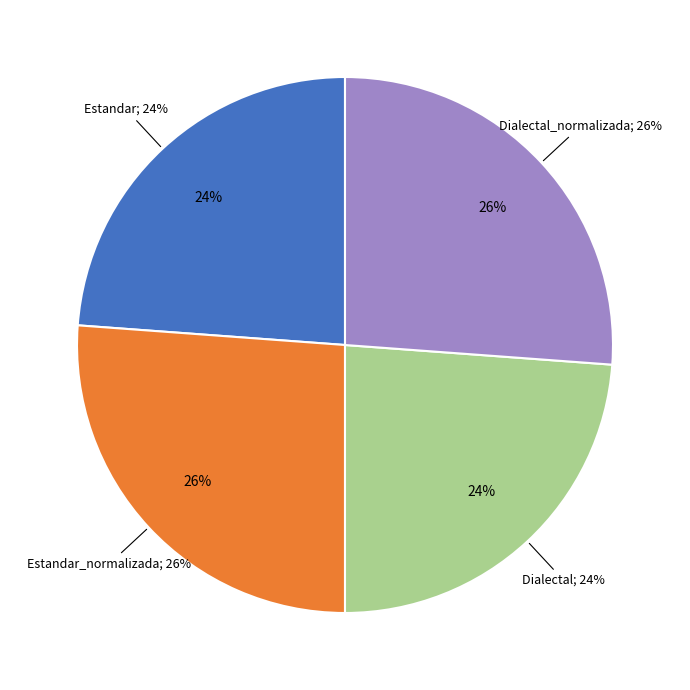

True or false: Estandar accounts for 34% of the total.

False